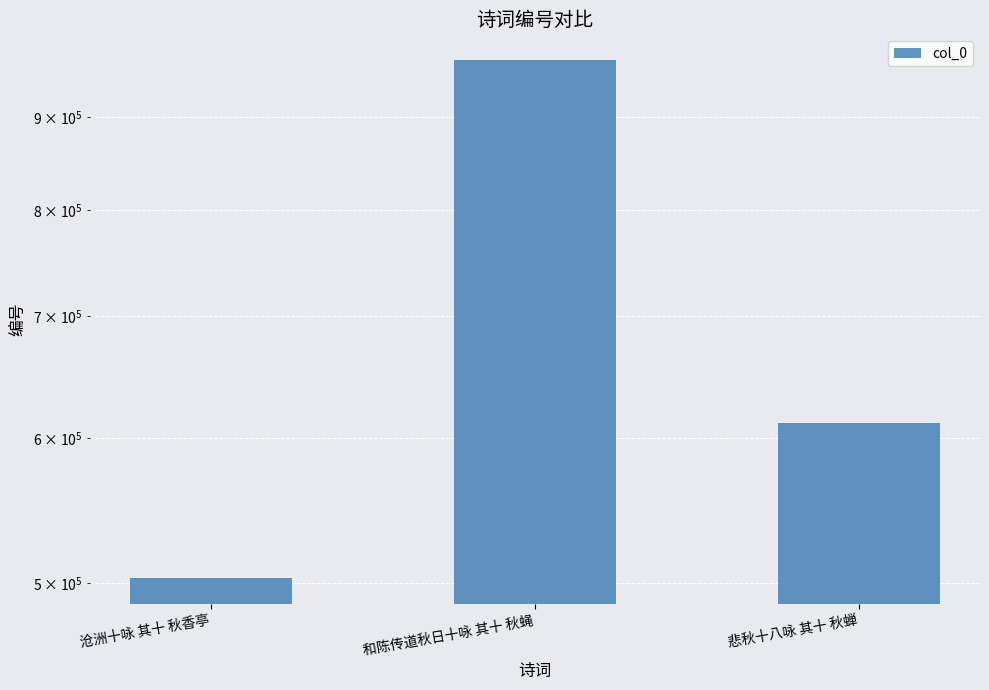

Does the chart contain stacked bars?

No